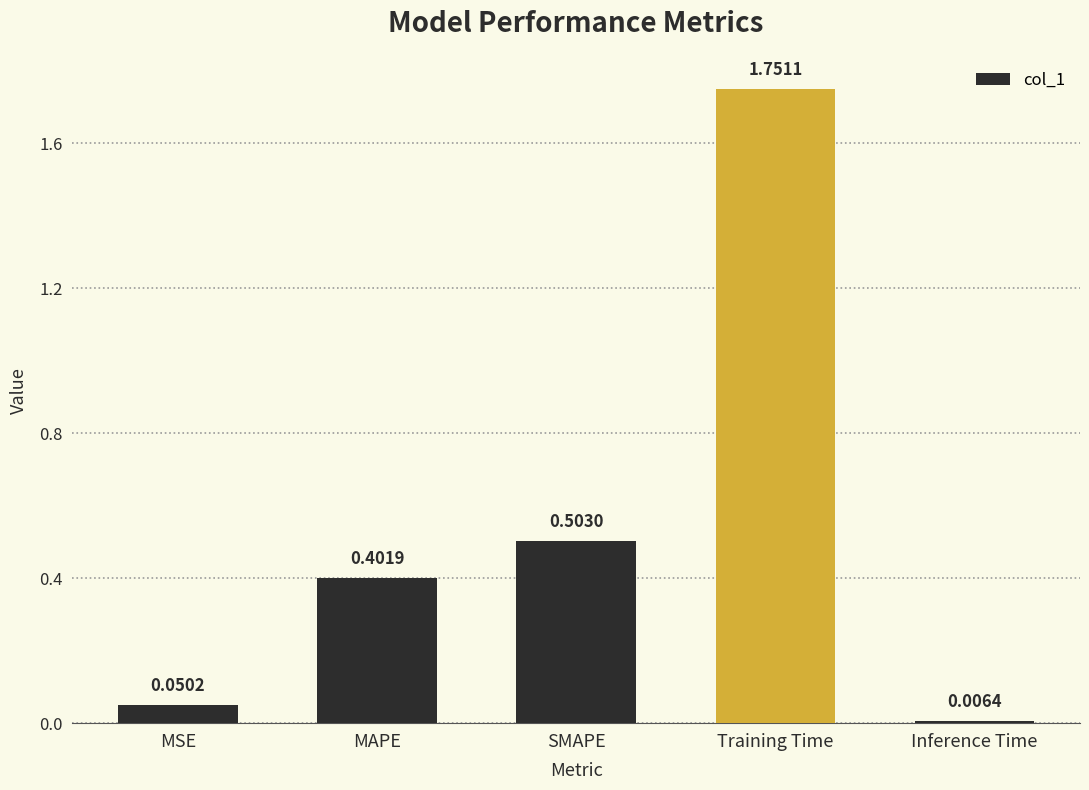

At which label is the value closest to 0?

Inference Time